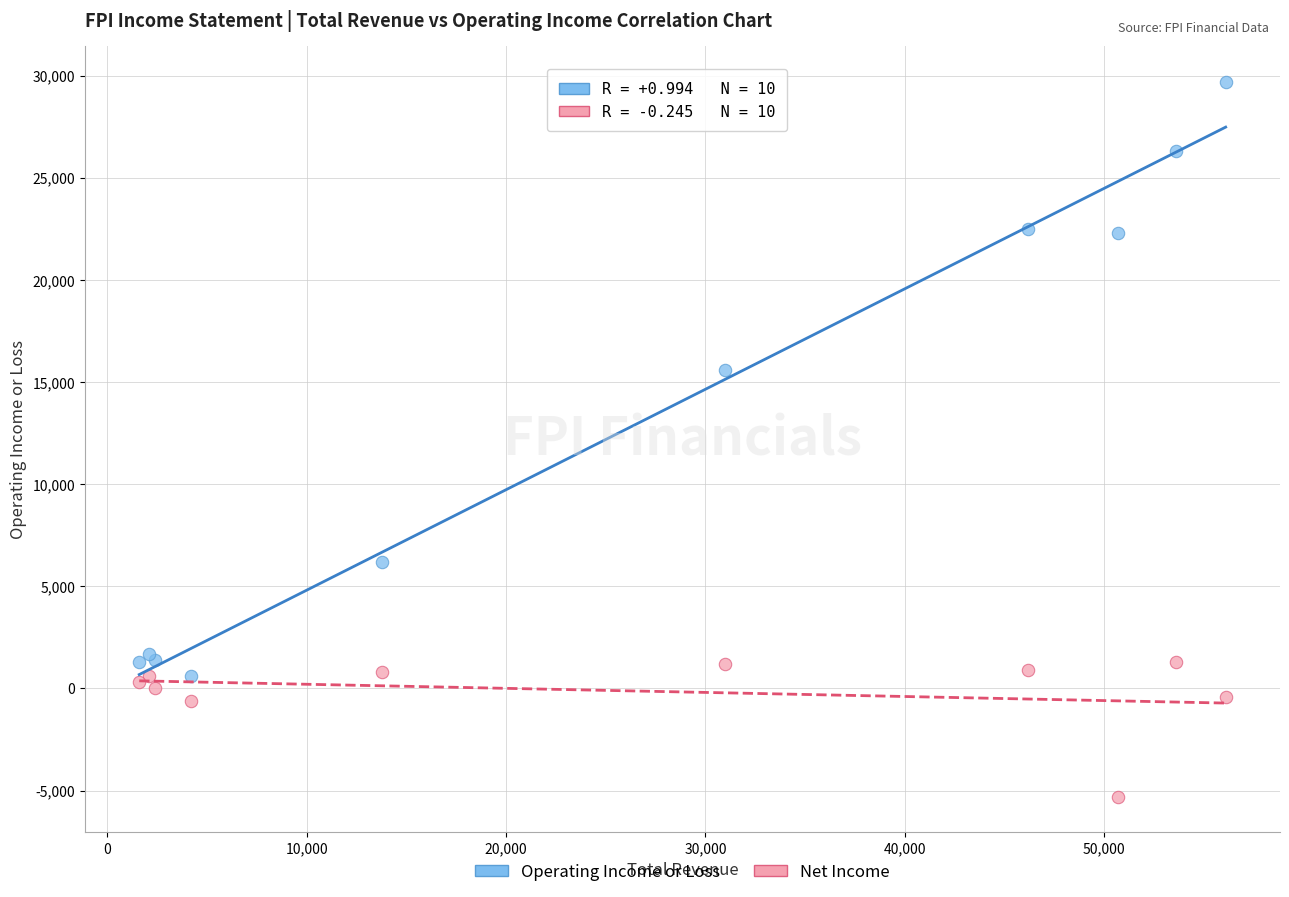

Across all series, what Y value is closest to 12200?

15600